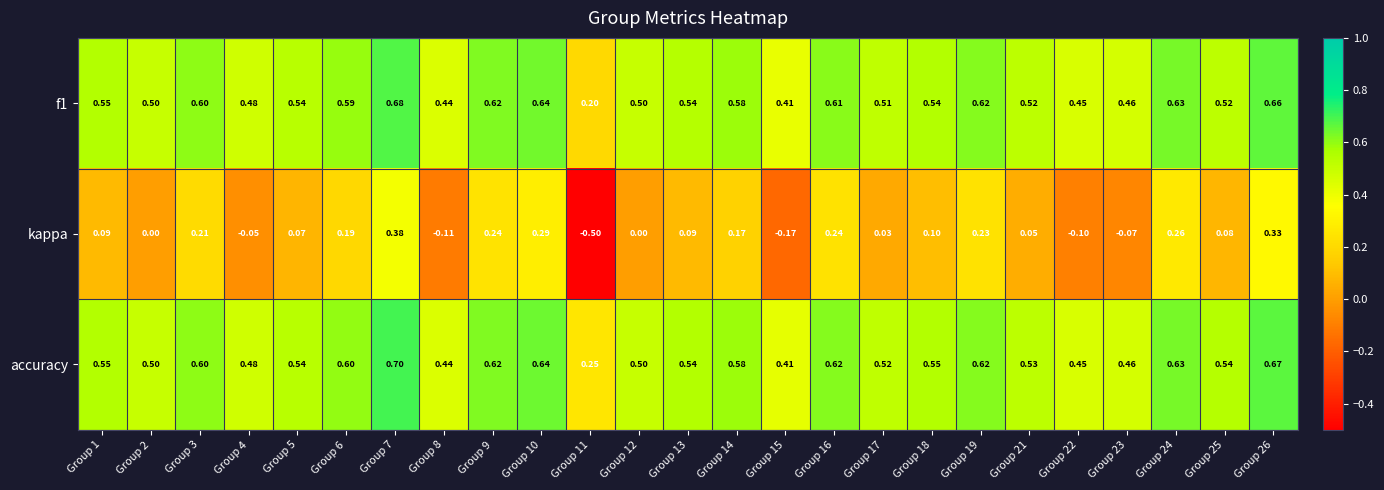

Which series has the largest total across all categories?

accuracy